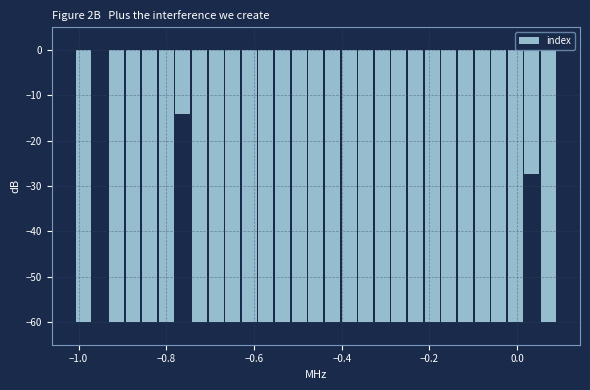

Around what value on the x-axis is the tallest bar? Give the approximate position of its centre, as read against the axis.

-0.96